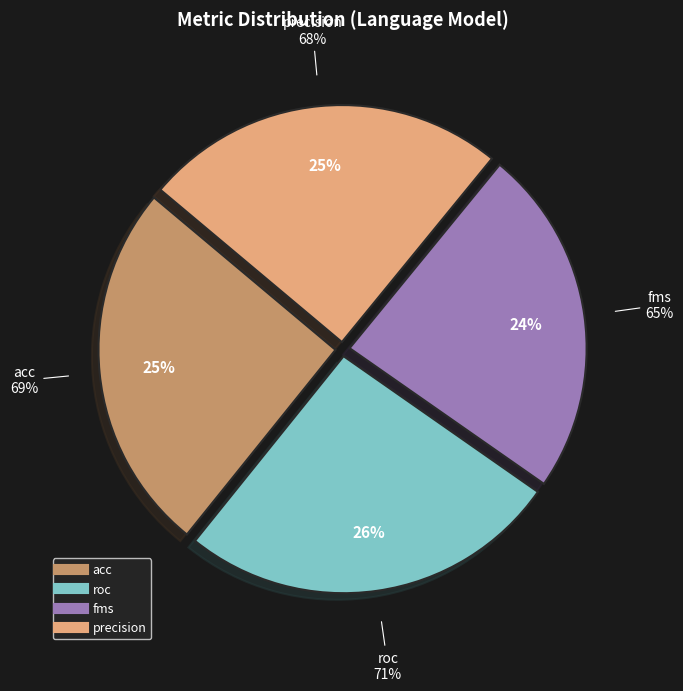

Does any single category account for the majority?

No